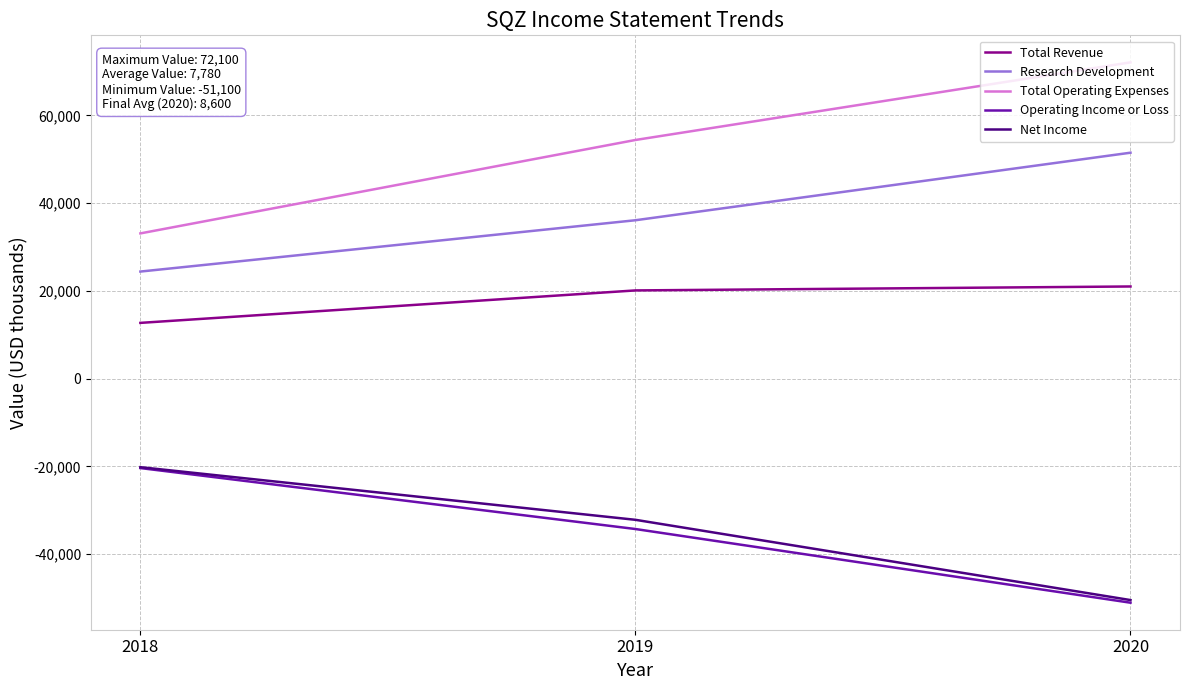

Rank the categories by Net Income value from lowest to highest.

2020, 2019, 2018